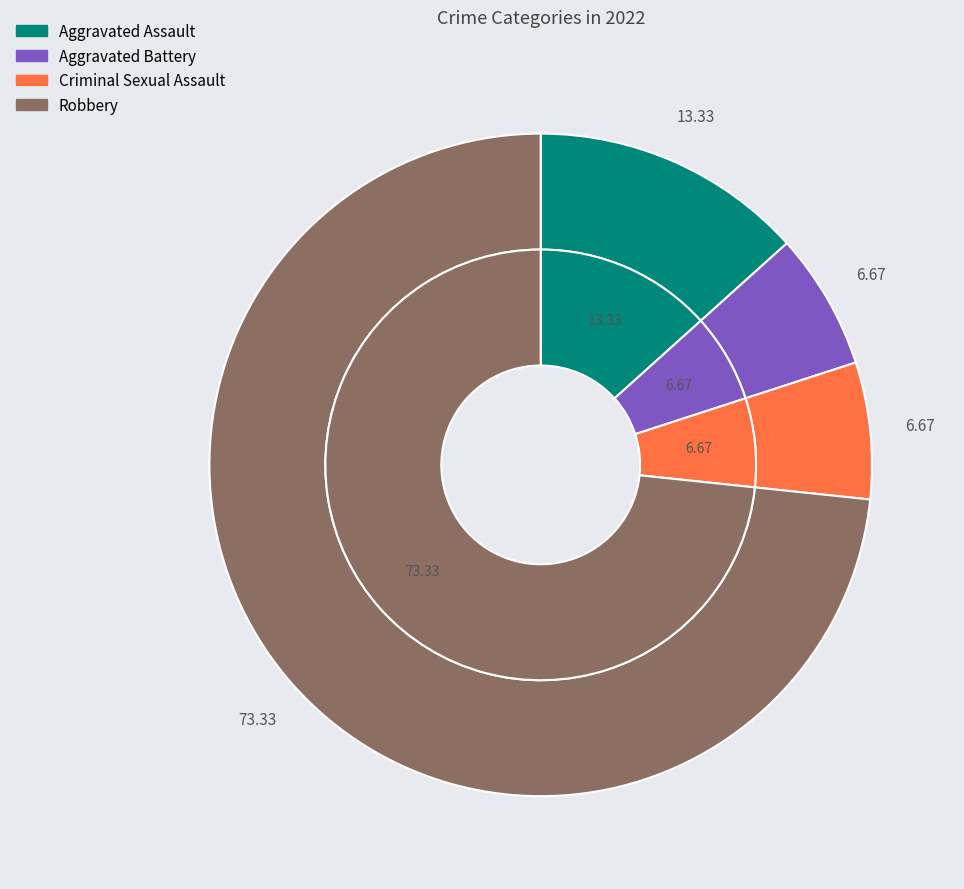

Which slice is the largest?

Robbery